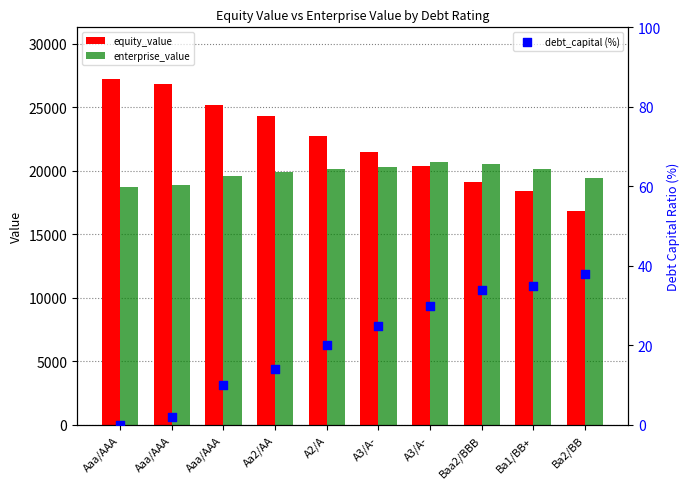

At how many categories does at least one series exceed 1048?

10